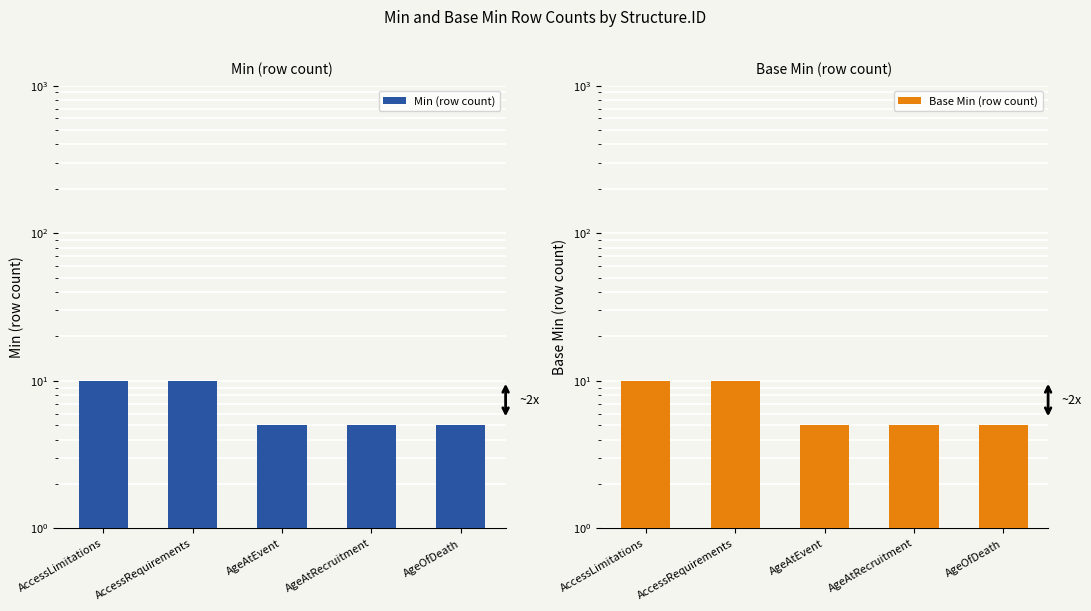

Between AgeAtEvent and AgeOfDeath, which series saw the biggest shift?

Min (row count)